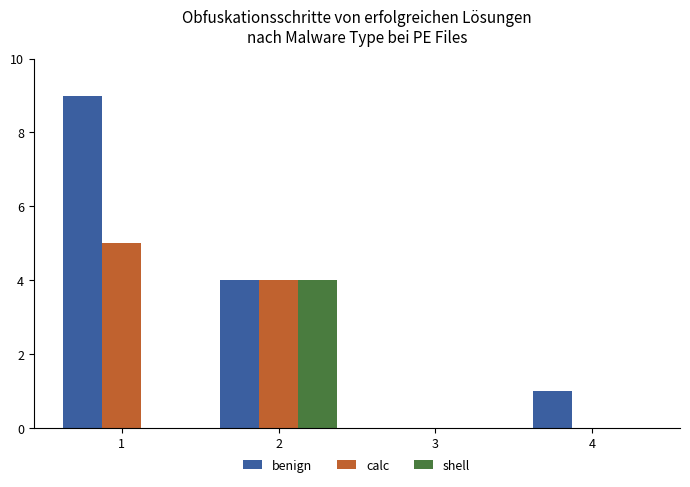

The value of shell at 3 is 1. True or false?

False